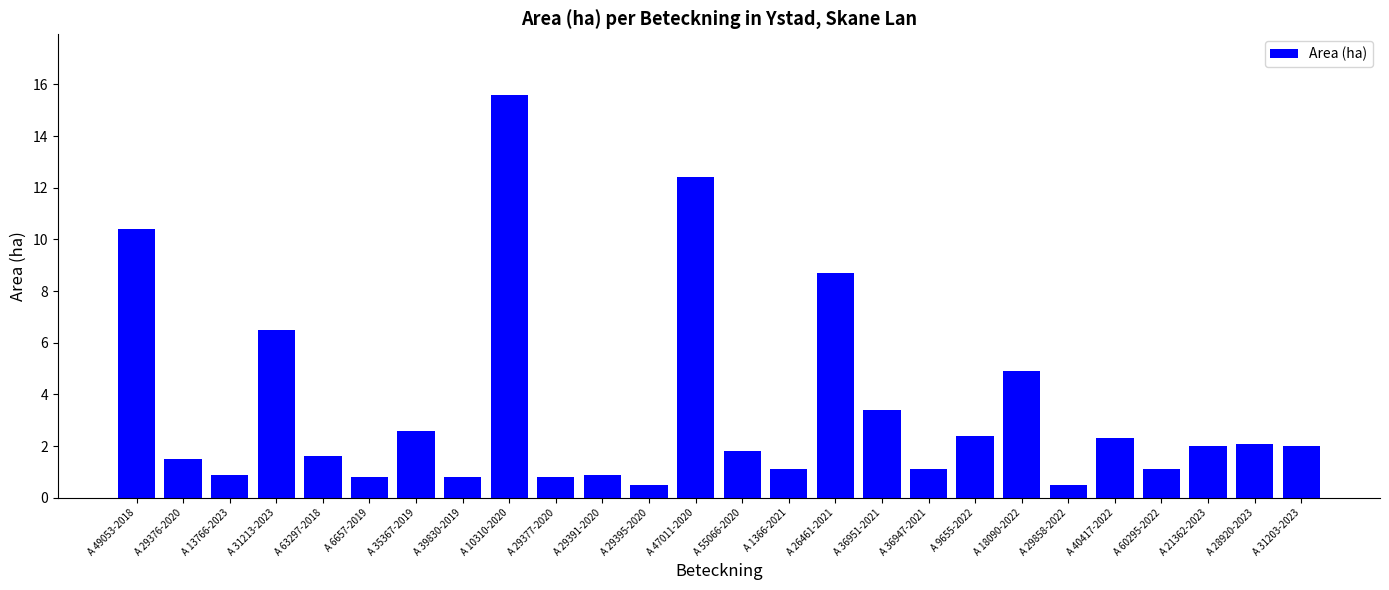

Does the chart contain any negative values?

No